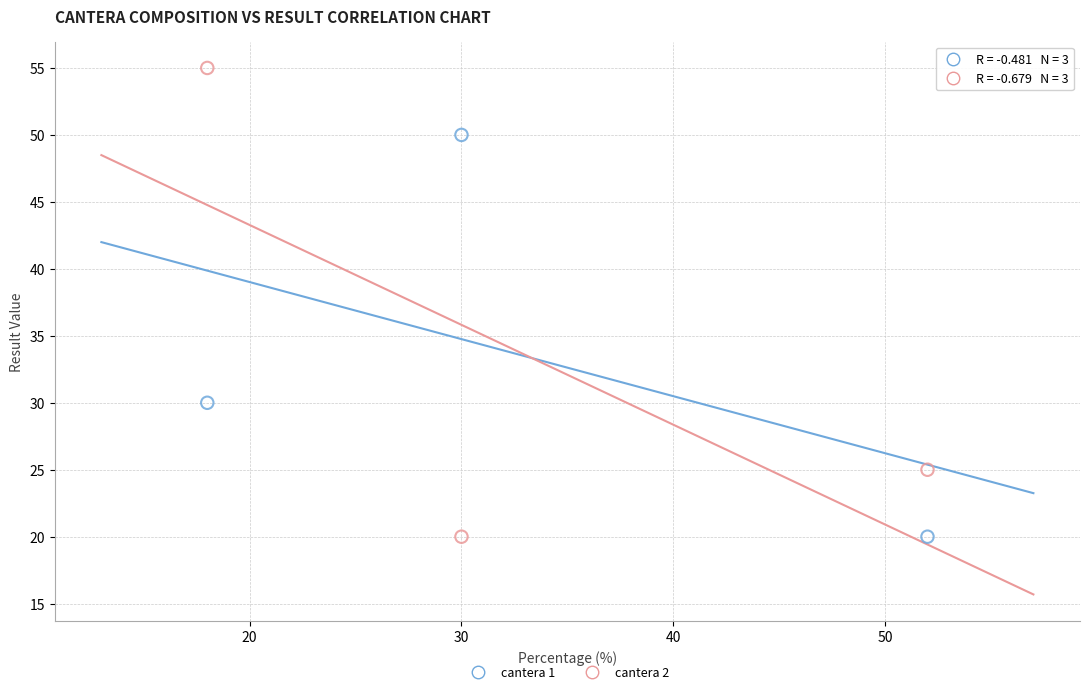

Which series contains the highest Y value?

cantera 2